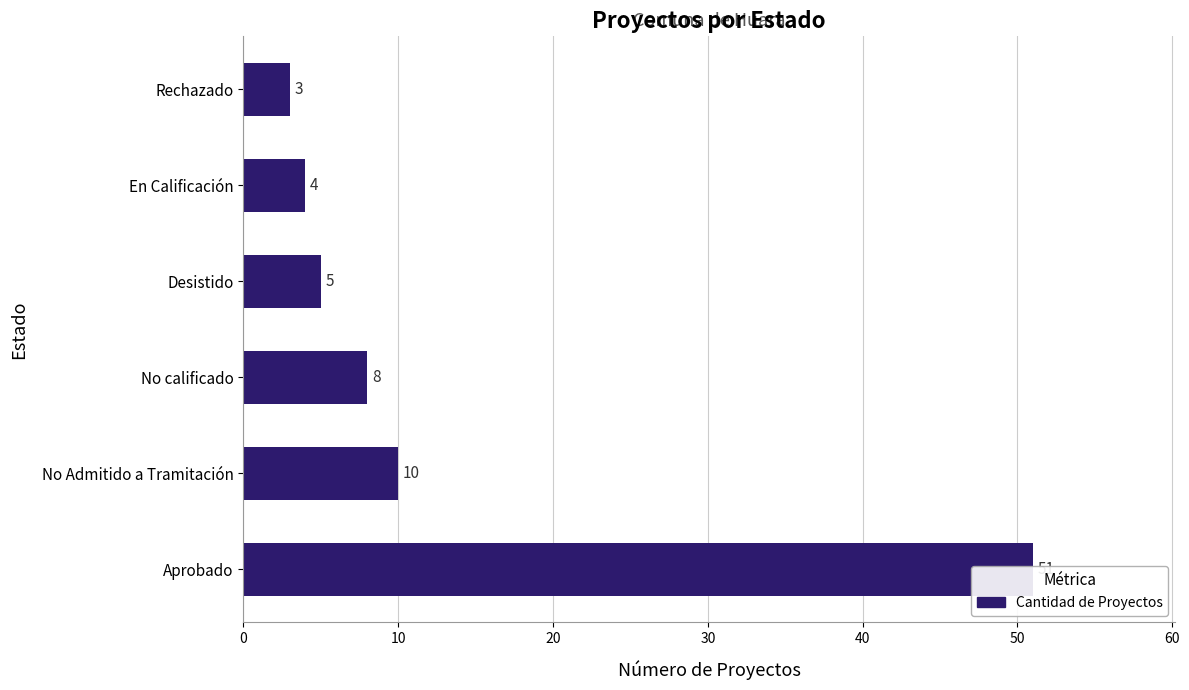

How many data points are above 8?

2